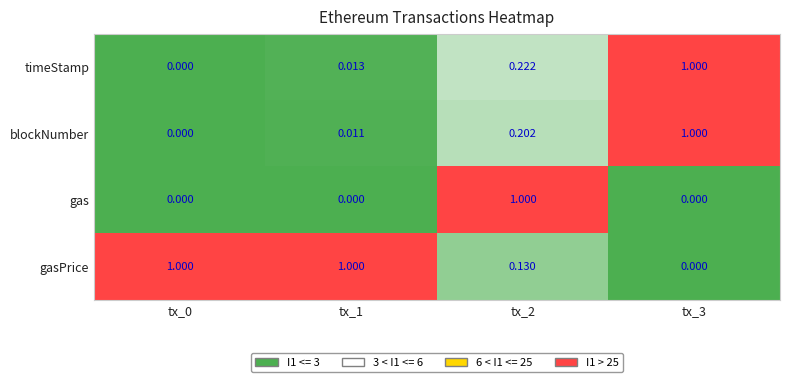

Is the value of gasPrice at tx_1 greater than the value of blockNumber at tx_2?

Yes